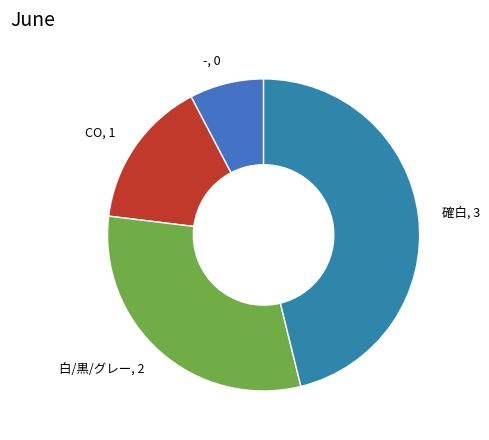

Approximately how many times larger is the value at 確白, 3 compared to CO, 1?

3.0